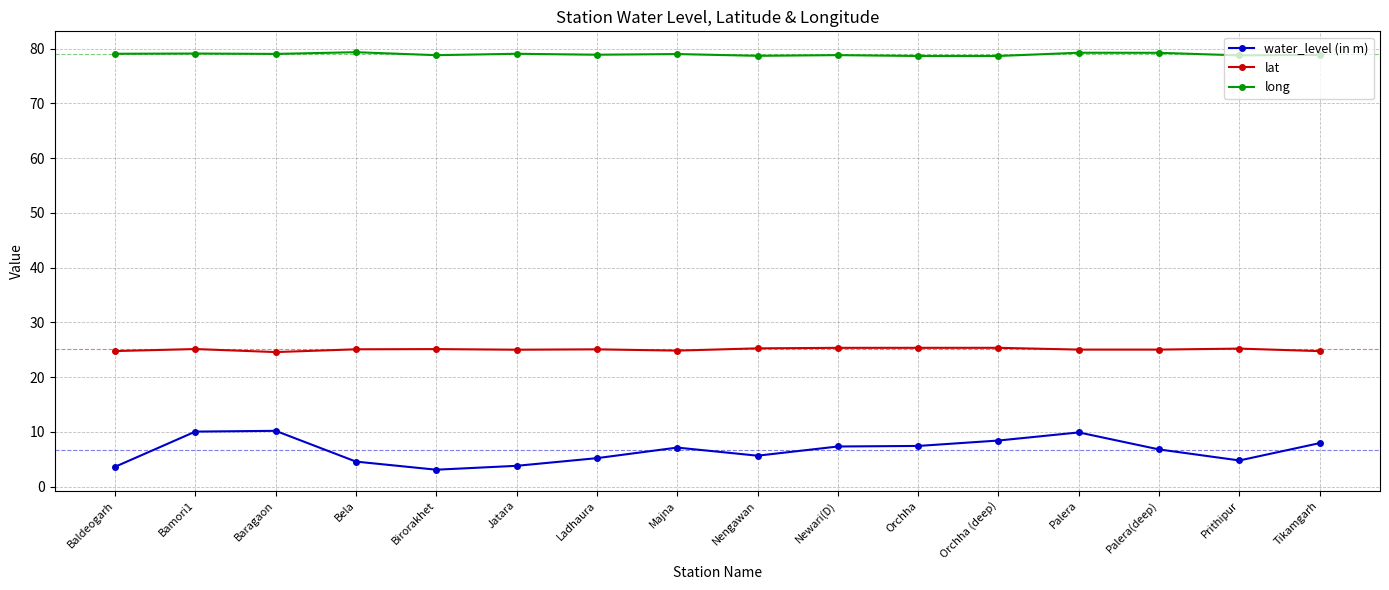

What position from the left is Bamori1?

2